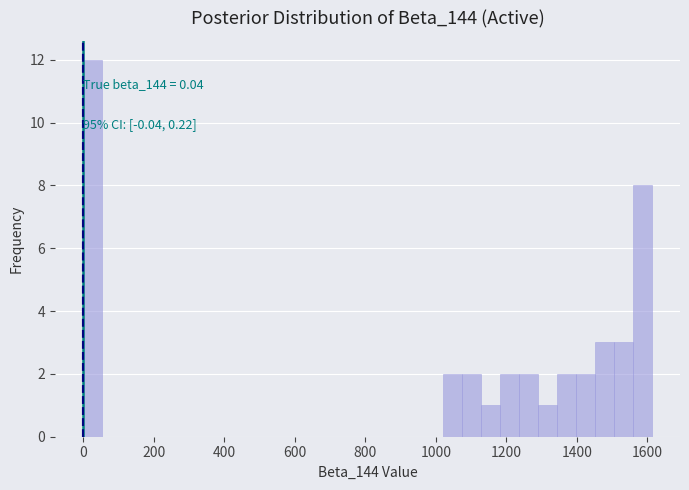

Read against the x-axis, roughly where is the centre of the tallest bar?

20